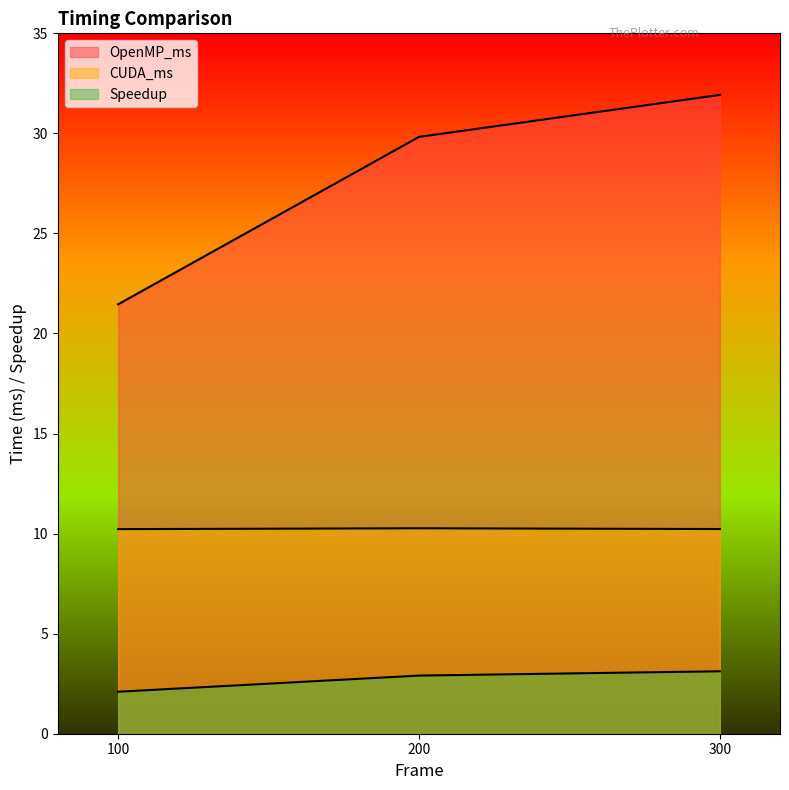

Reading right to left, what are all the values shown in this chart?

OpenMP_ms: 31.9	29.8	21.5
CUDA_ms: 10.2	10.3	10.2
Speedup: 3.1	2.9	2.1